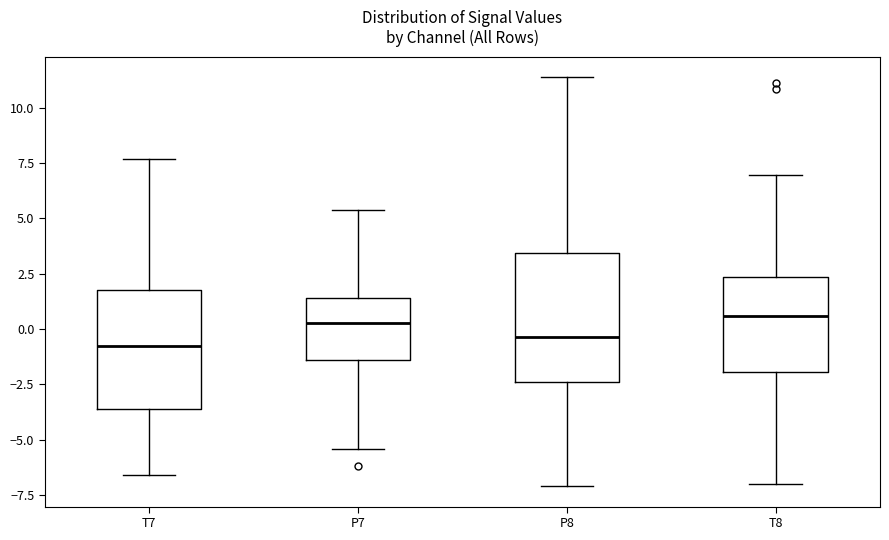

Reading left to right, read every box against the y-axis: the position of its median line, the range the box covers, and the ends of its whiskers. The values are not printed on the chart, so give them approximately, as read against the axis.

T7: median -1.0, box -3.5 to 2.0, whiskers -6.5 to 7.5
P7: median 0.5, box -1.5 to 1.5, whiskers -5.5 to 5.5
P8: median -0.5, box -2.5 to 3.5, whiskers -7.0 to 11.5
T8: median 0.5, box -2.0 to 2.5, whiskers -7.0 to 7.0